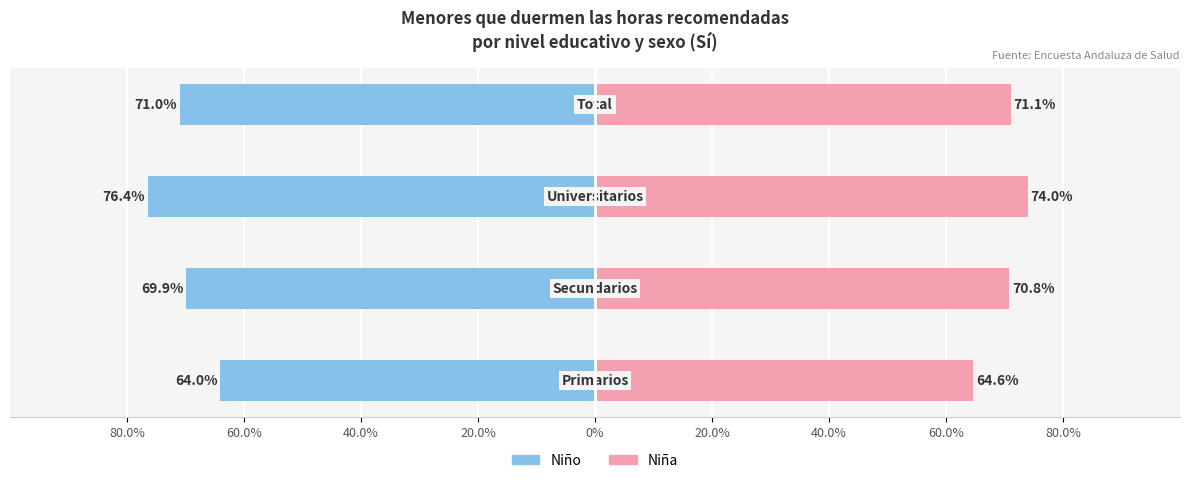

Rank the series at 60.0% from lowest to highest value.

Niño, Niña